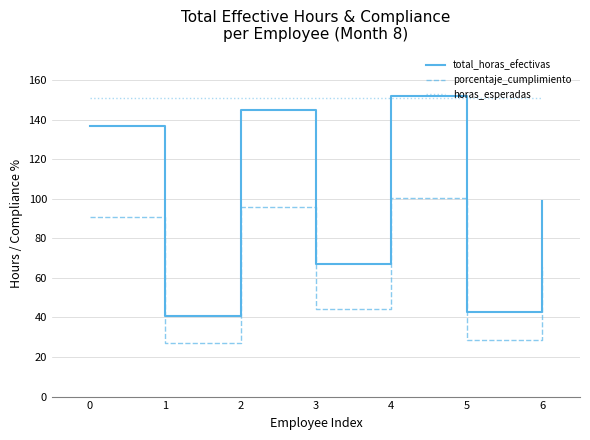

Is the value of total_horas_efectivas at 0 greater than the value of horas_esperadas at 5?

No